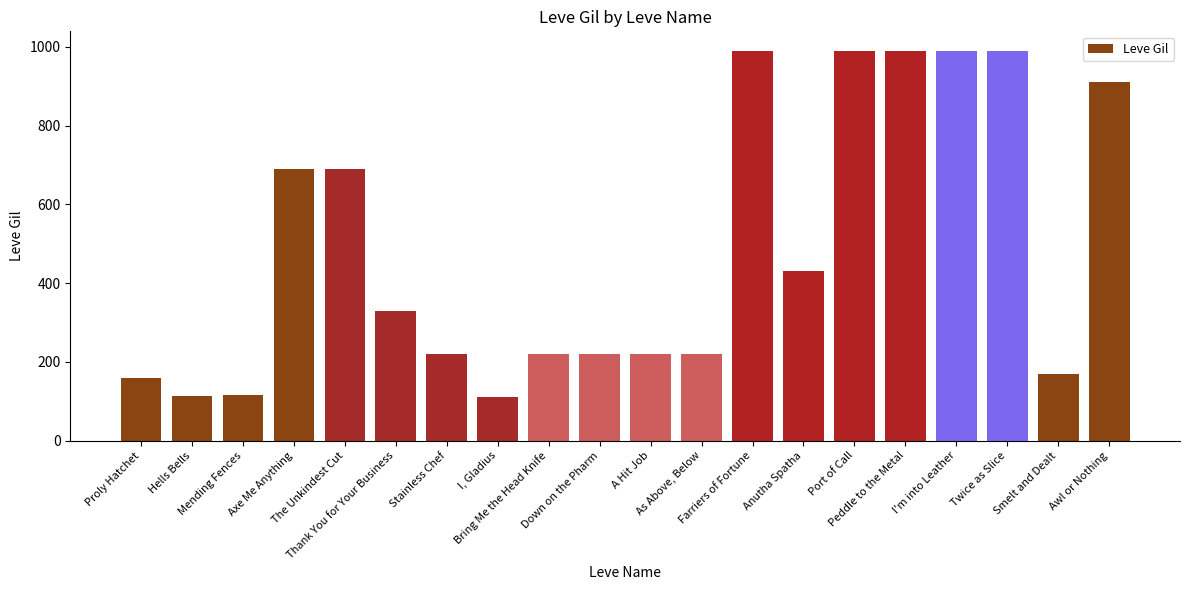

Count the number of categories in the chart.

20